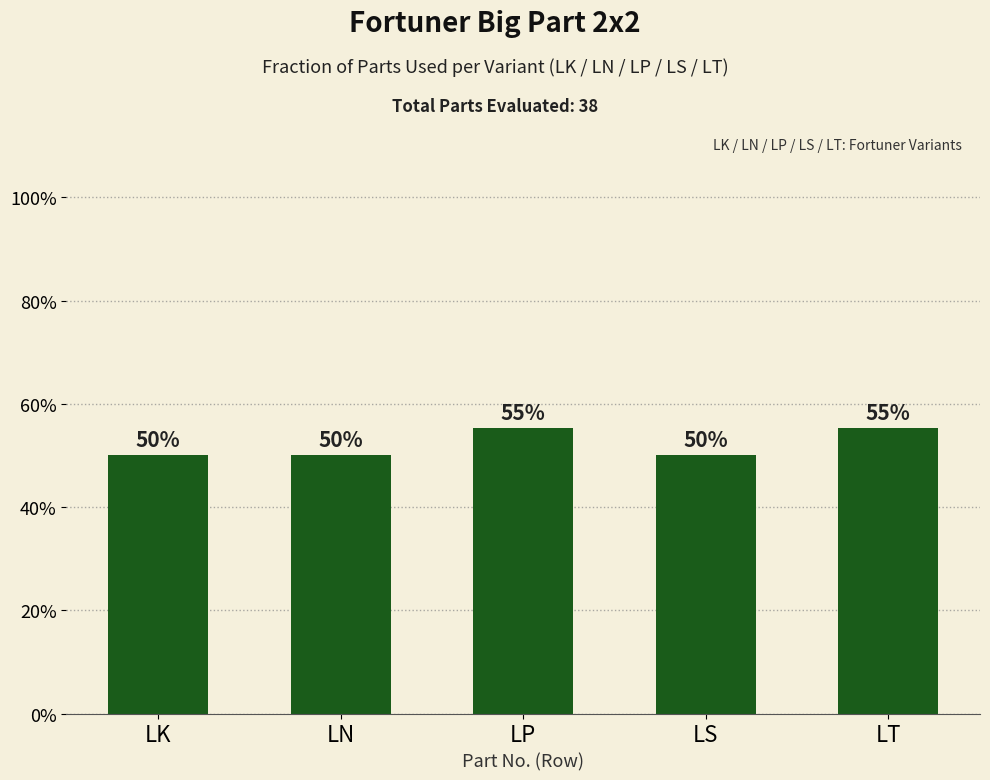

True or false: the data shows 0.8 at LN.

False